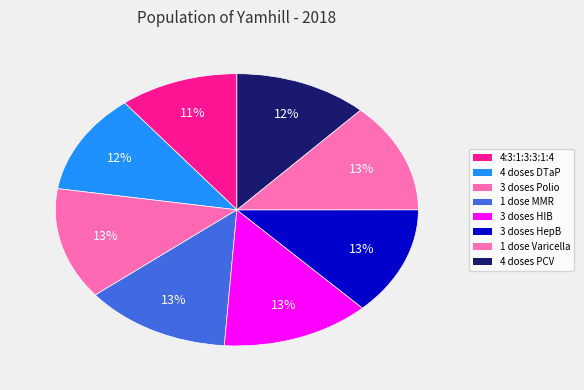

Is 4:3:1:3:3:1:4 the majority of the pie?

No